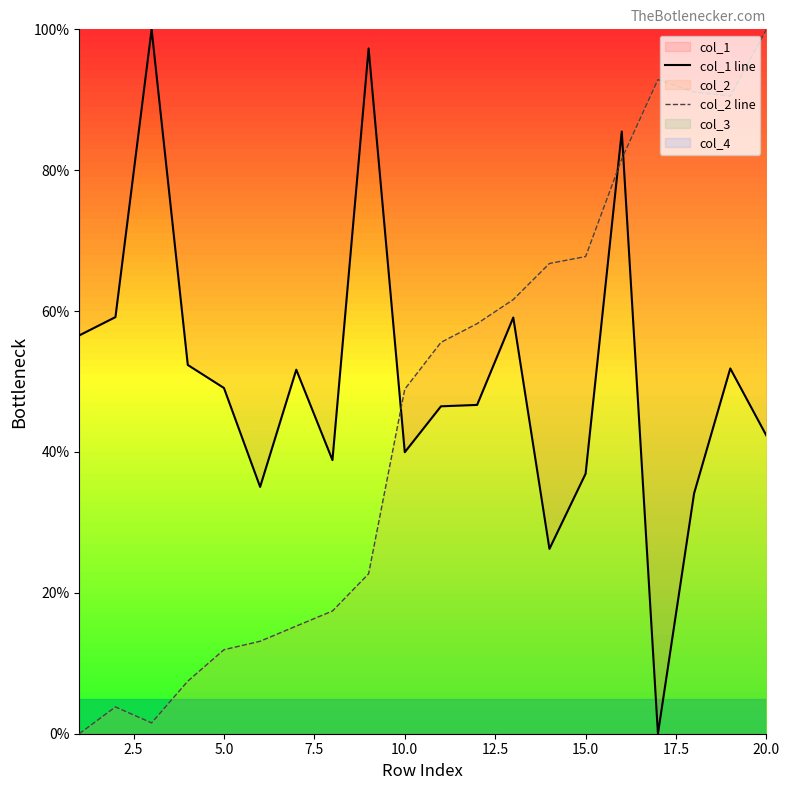

The value of col_2 line at 15.0 is 67.7. True or false?

True